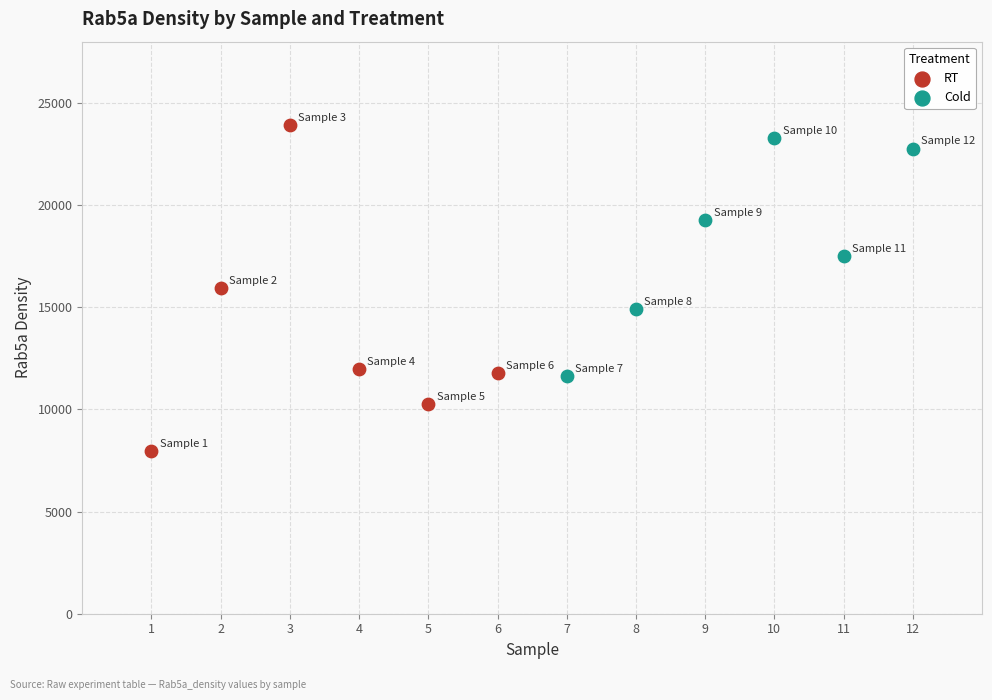

Which series contains the lowest Y value?

RT